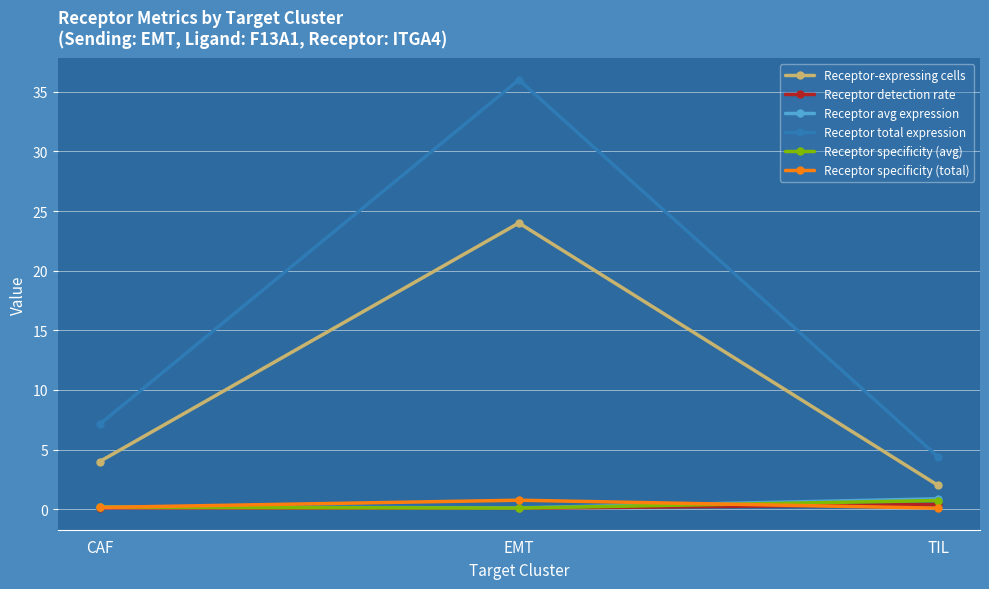

At which label does Receptor specificity (avg) reach its peak?

TIL